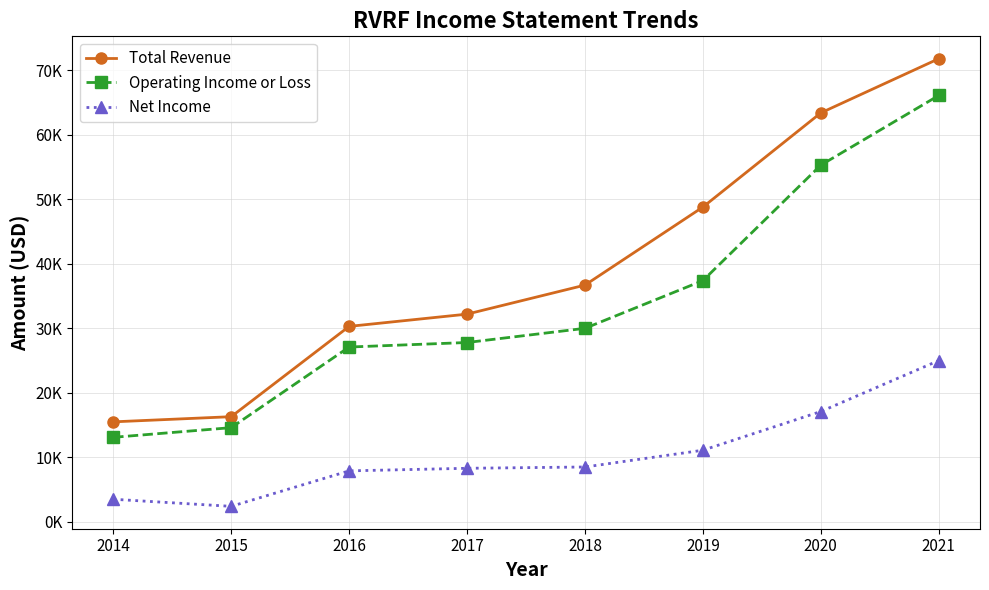

What are all the series names shown in the legend?

Total Revenue, Operating Income or Loss, Net Income